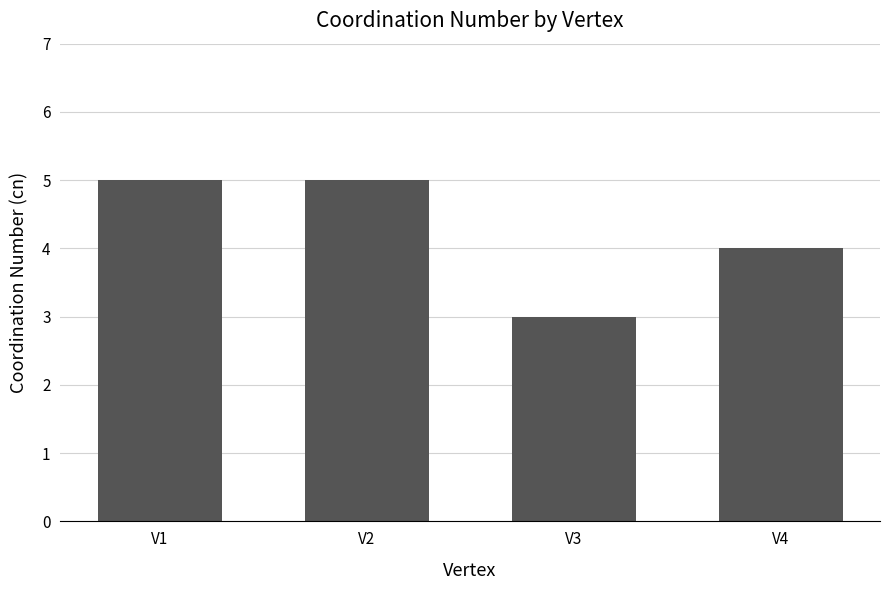

True or false: the data shows 3 at V3.

True